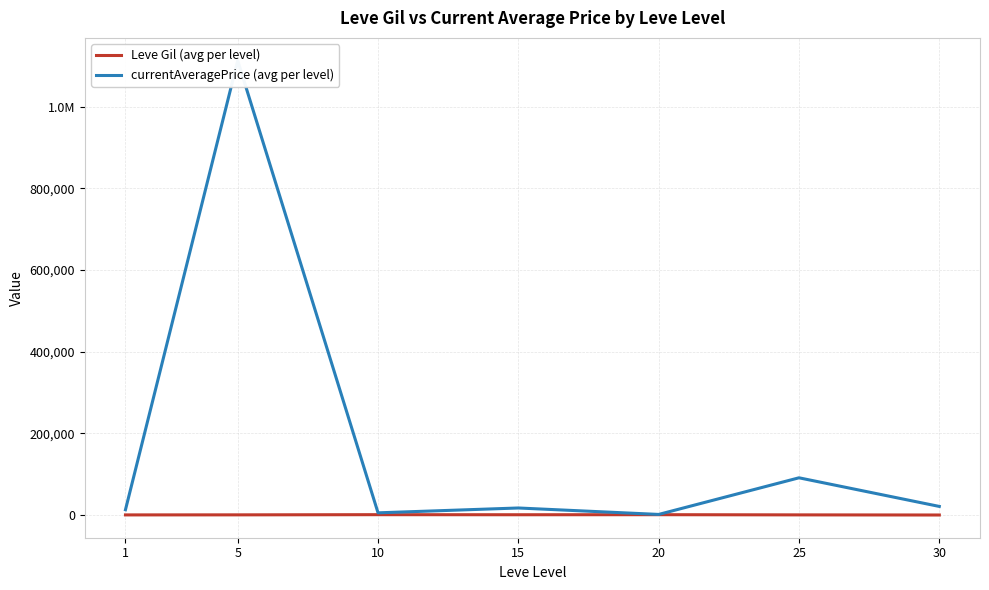

Between 30 and 15, which is larger?

15